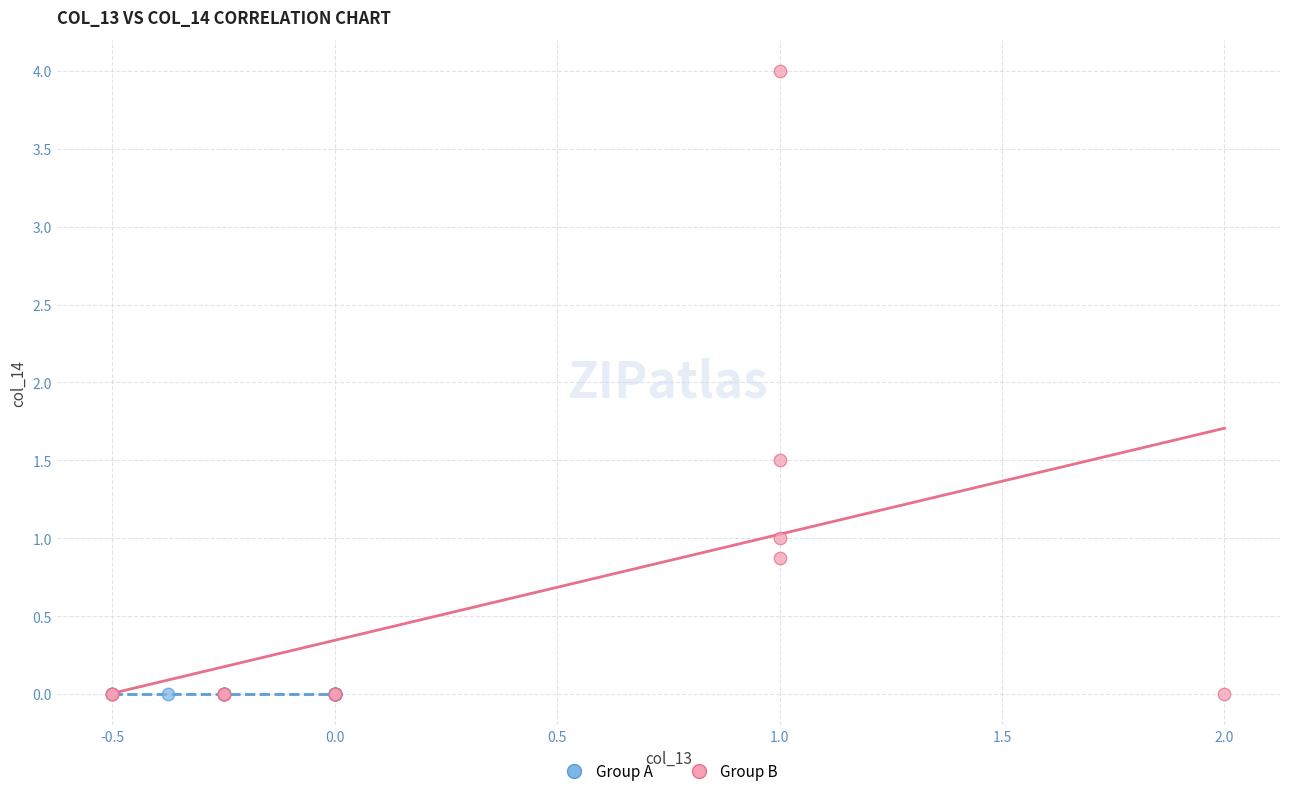

Which series reaches the maximum Y coordinate?

Group B